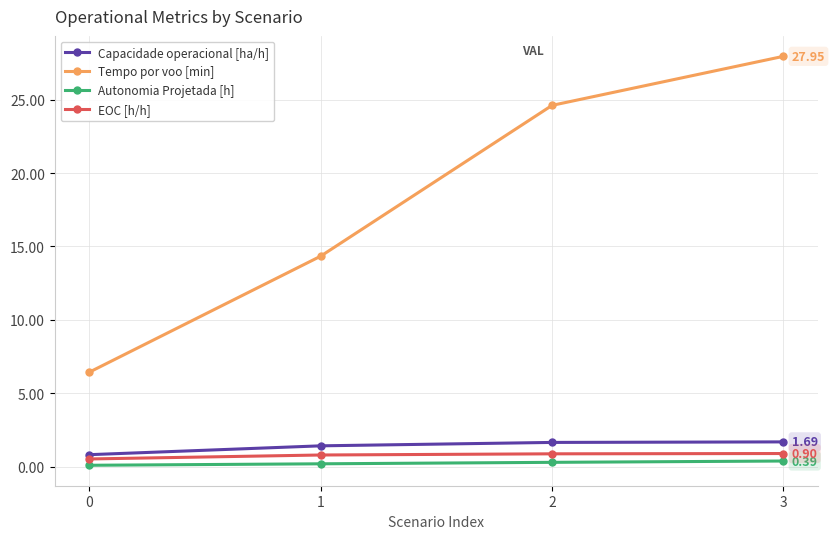

True or false: Tempo por voo [min] and EOC [h/h] cross at least once.

False